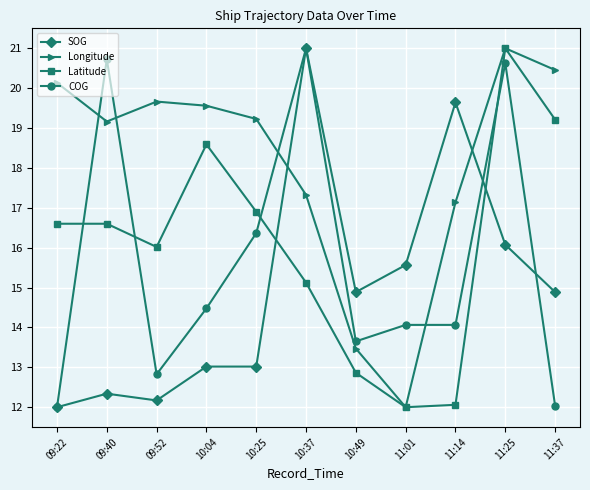

What is the value of the SOG point at the 11th from the left?

14.9